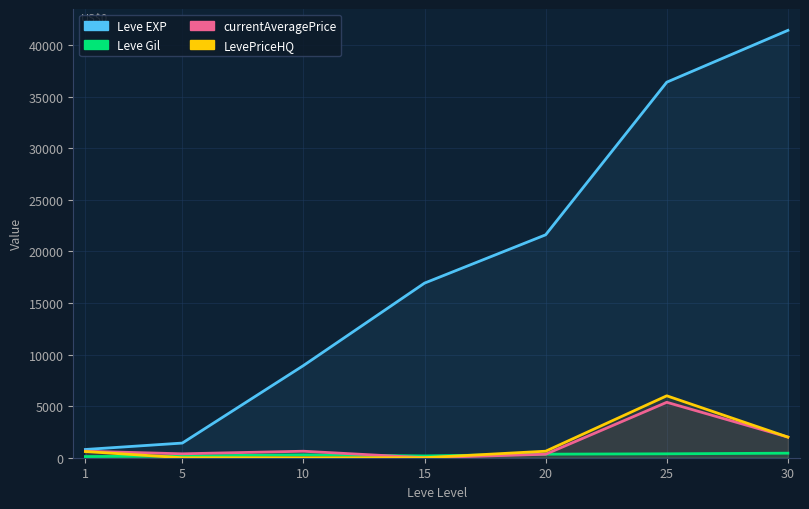

At how many categories does at least one series exceed 40153?

1